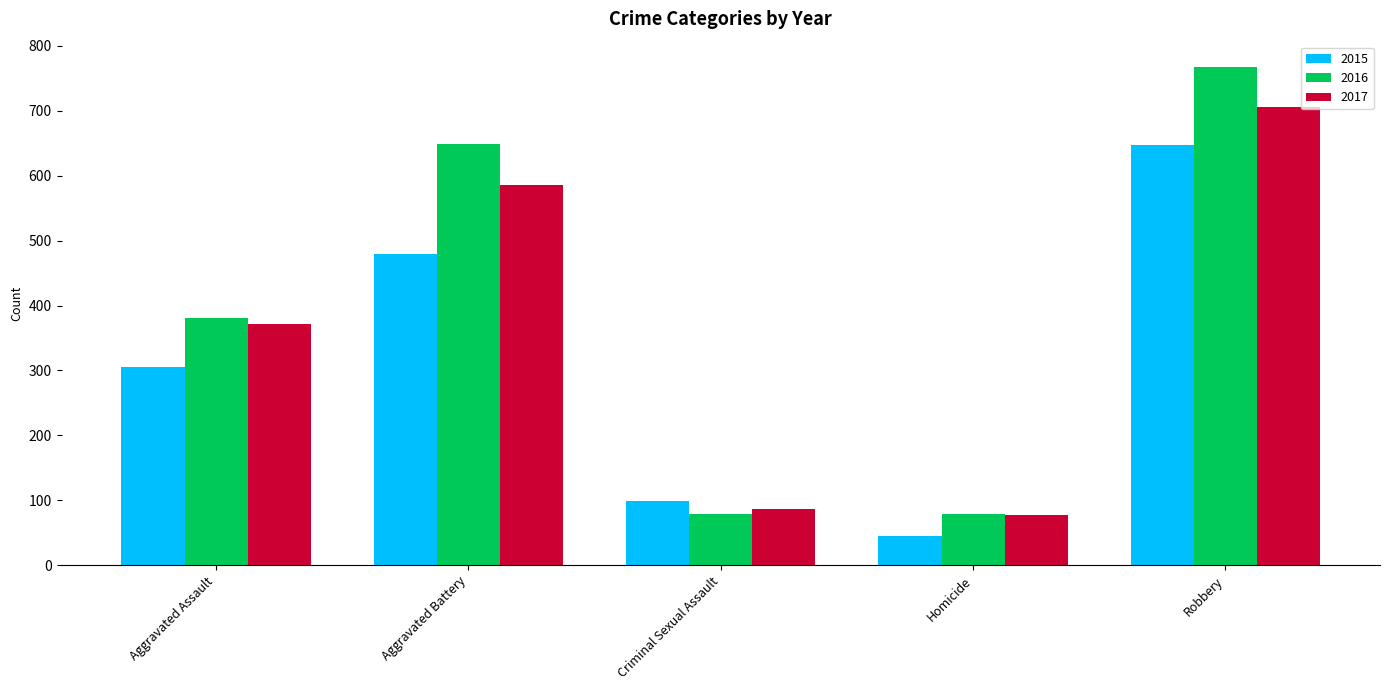

Where is 2015 nearest to the value 346?

Aggravated Assault